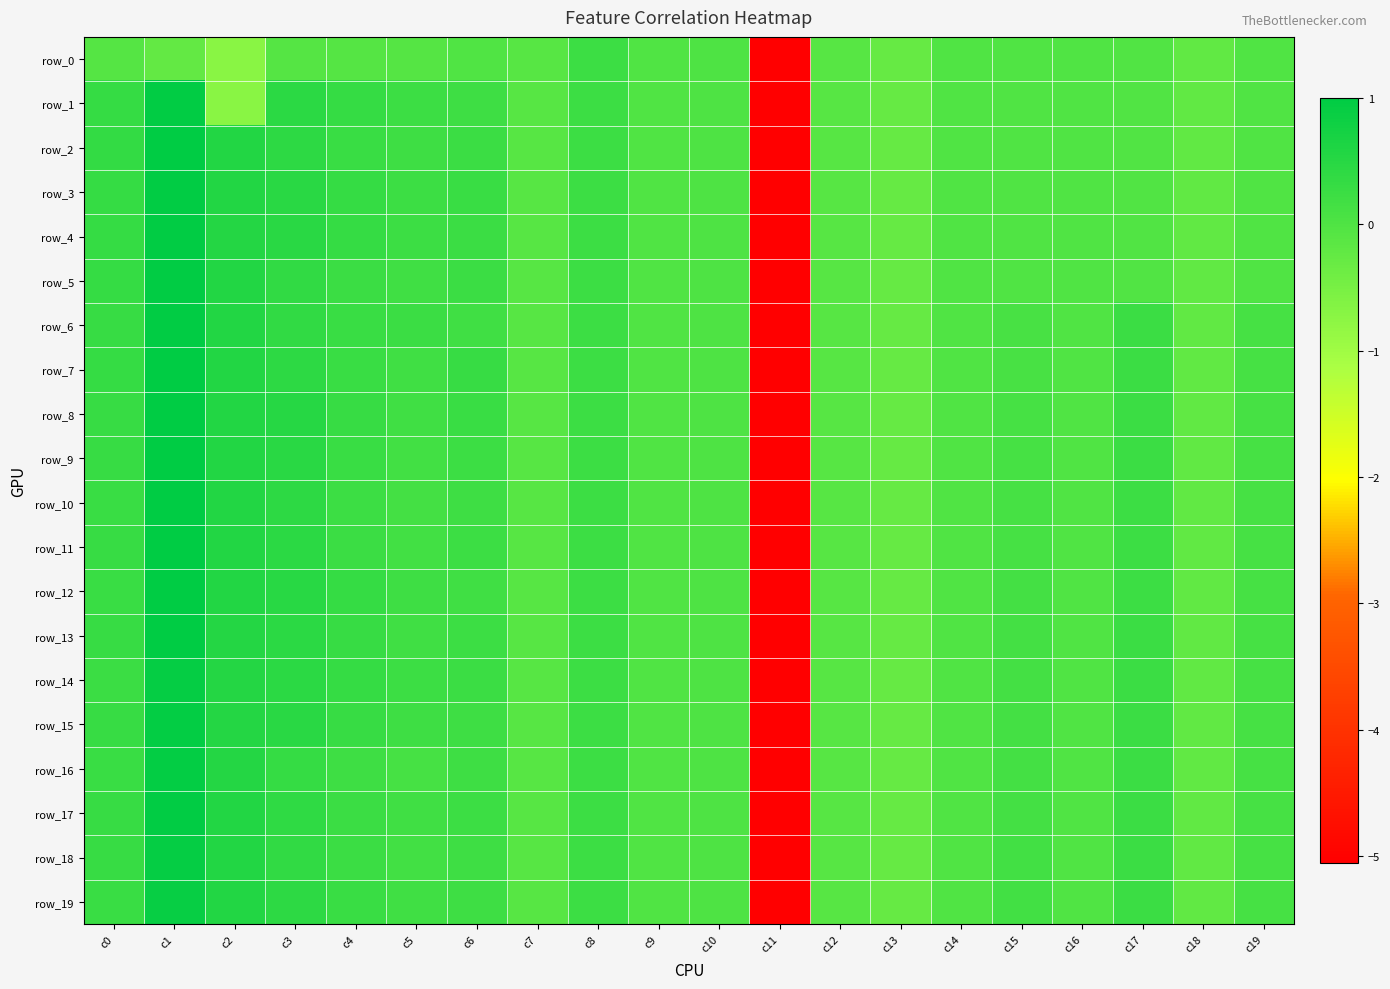

What value does the row_15 series have at c6?

0.2